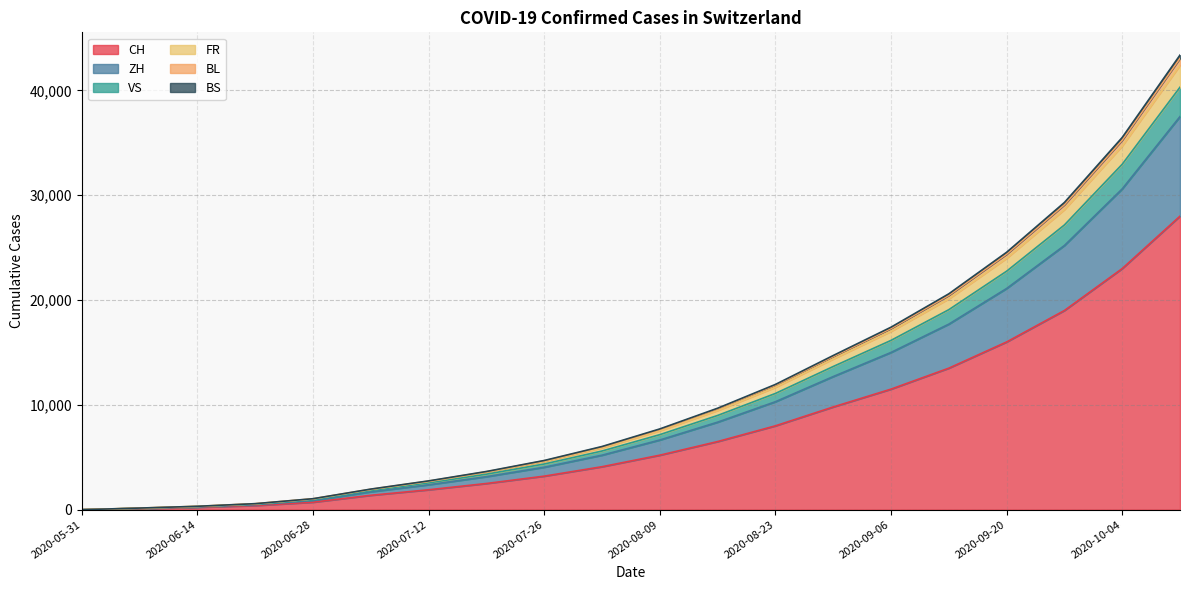

What is the maximum value for CH?

28000